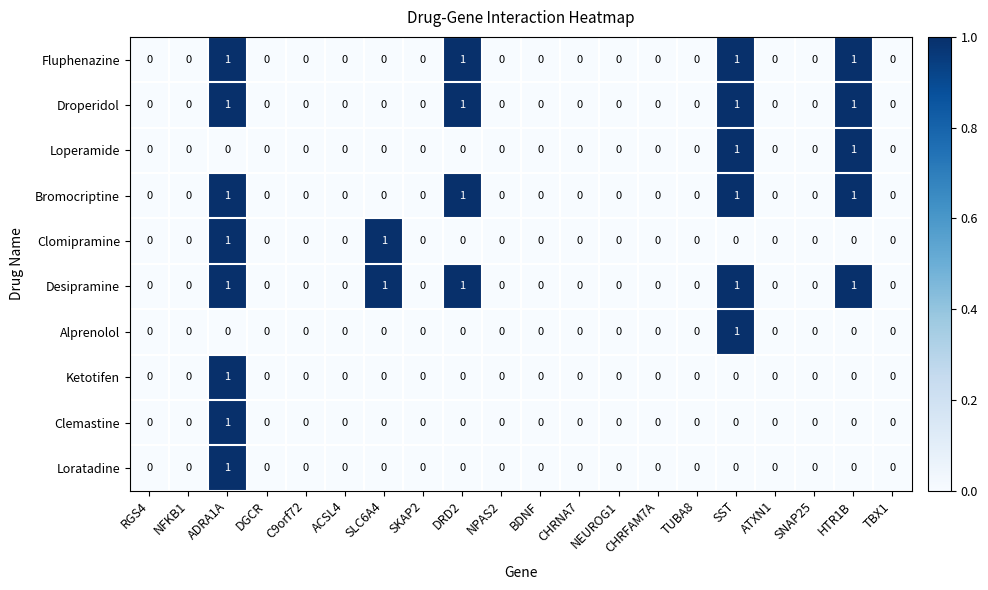

Which category has the highest value in the Loratadine series?

ADRA1A